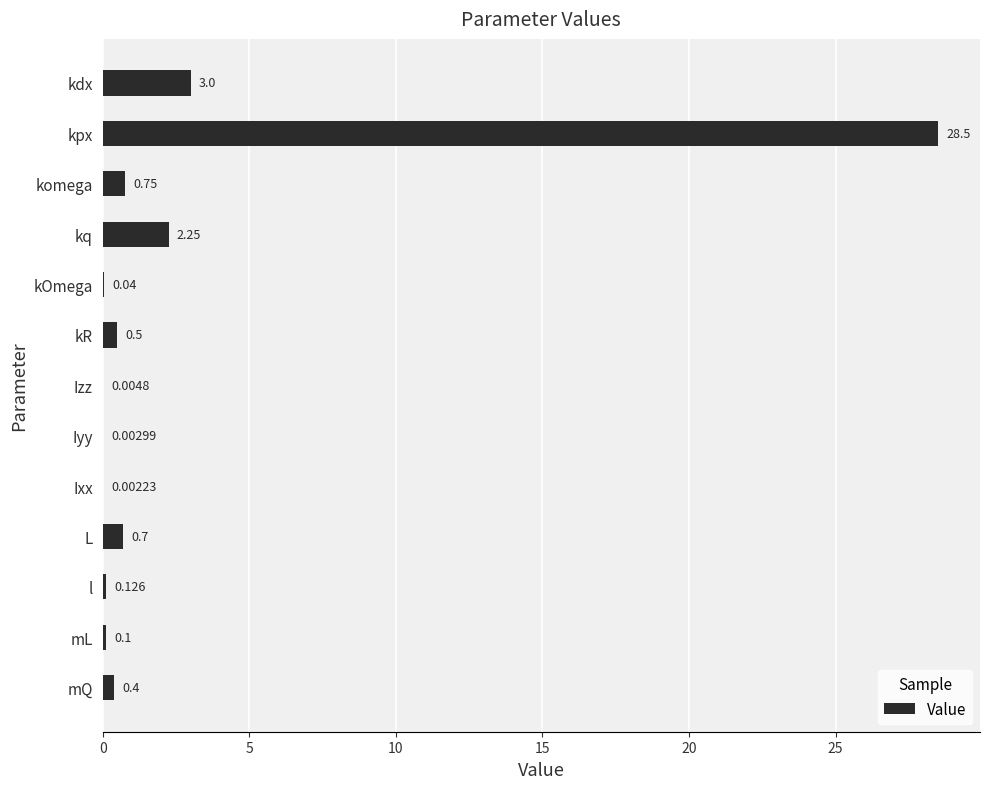

Between L and kq, which is larger?

kq